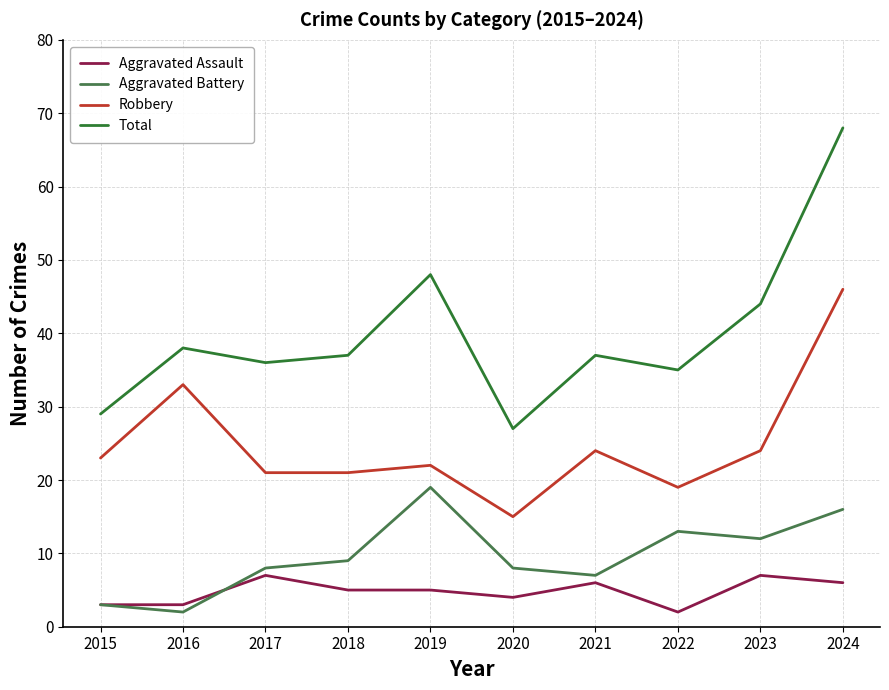

Reading right to left, extract all data points from this chart.

Aggravated Assault: 2024=6	2023=7	2022=2	2021=6	2020=4	2019=5	2018=5	2017=7	2016=3	2015=3
Aggravated Battery: 2024=16	2023=12	2022=13	2021=7	2020=8	2019=19	2018=9	2017=8	2016=2	2015=3
Robbery: 2024=46	2023=24	2022=19	2021=24	2020=15	2019=22	2018=21	2017=21	2016=33	2015=23
Total: 2024=68	2023=44	2022=35	2021=37	2020=27	2019=48	2018=37	2017=36	2016=38	2015=29